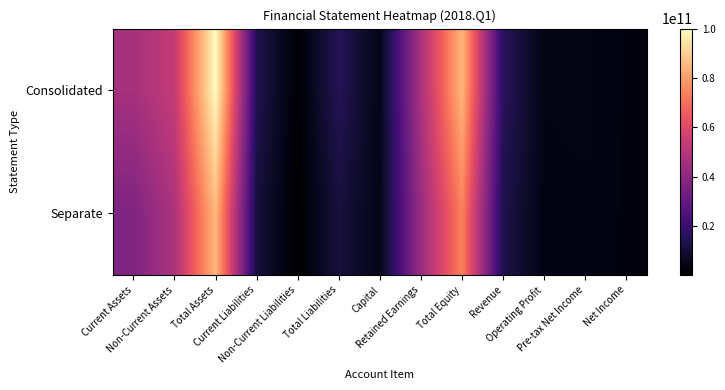

Between Current Assets and Total Equity, which series saw the biggest shift?

Consolidated